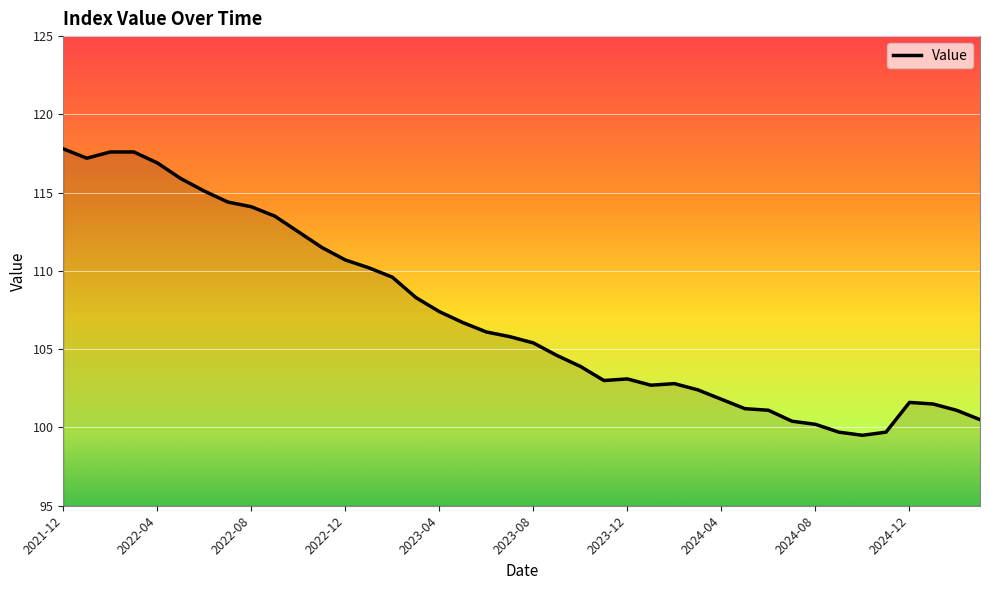

What is the difference between the maximum and minimum values?

18.3